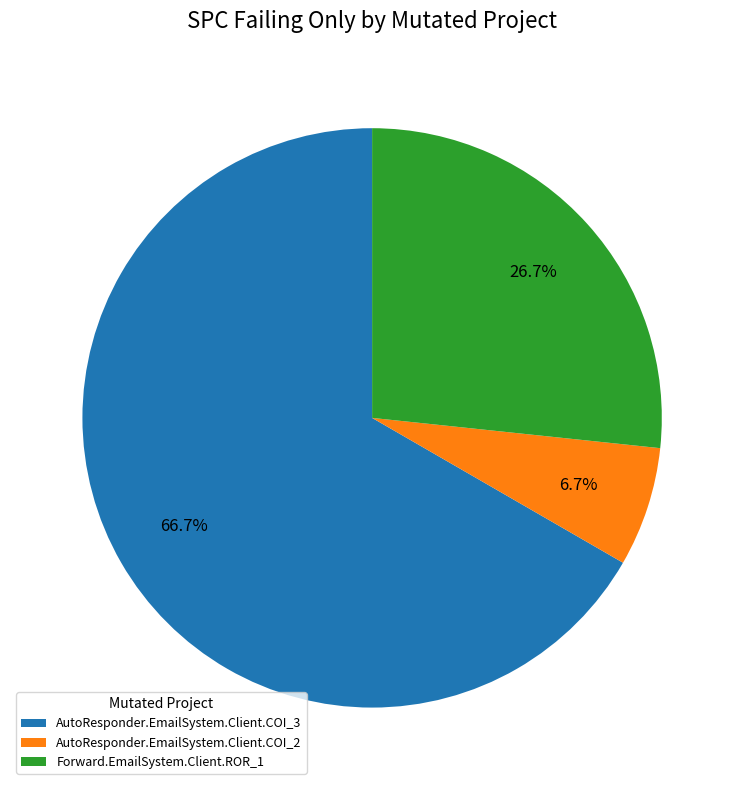

Count the number of slices in the pie.

3